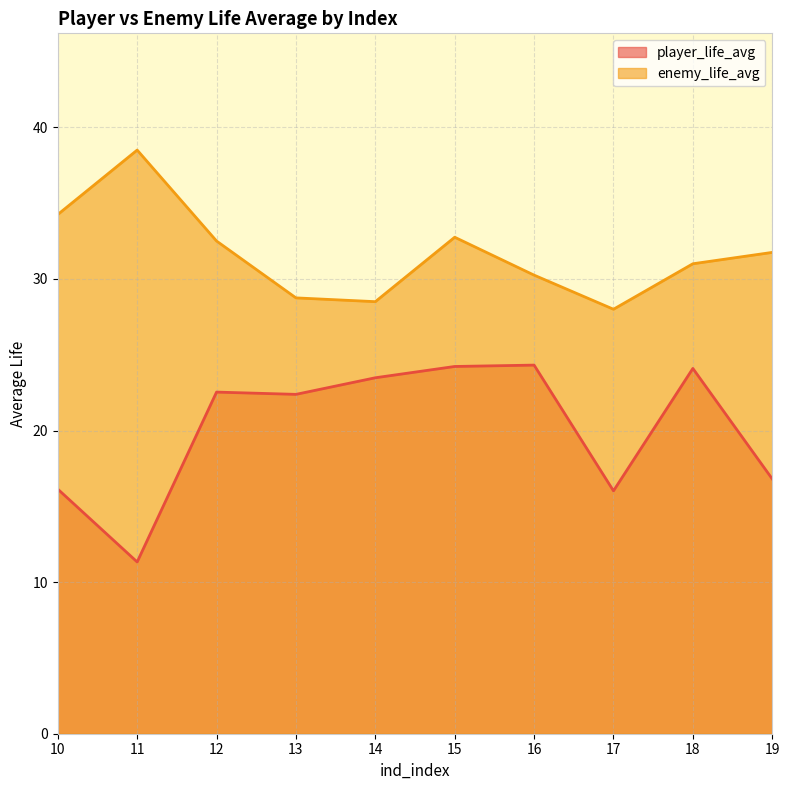

True or false: enemy_life_avg has more than 1 points higher than both neighbors.

True